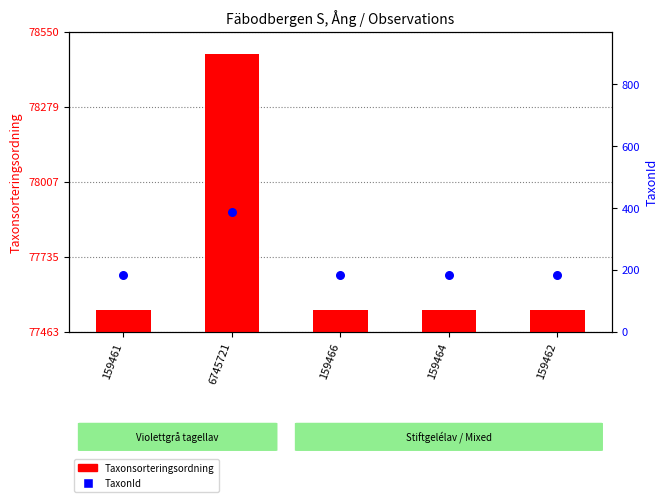

At how many categories does at least one series exceed 54731?

5